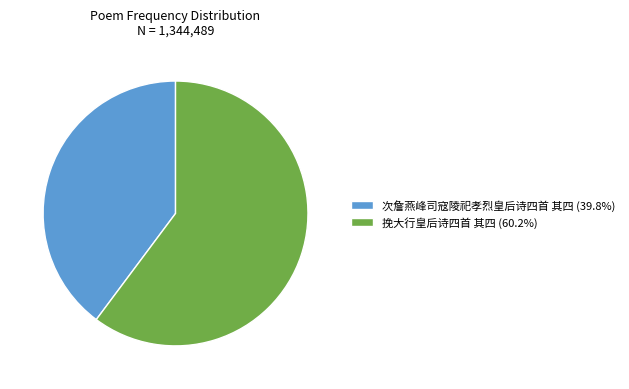

Which category has the smallest portion of the pie?

次詹燕峰司寇陵祀孝烈皇后诗四首 其四